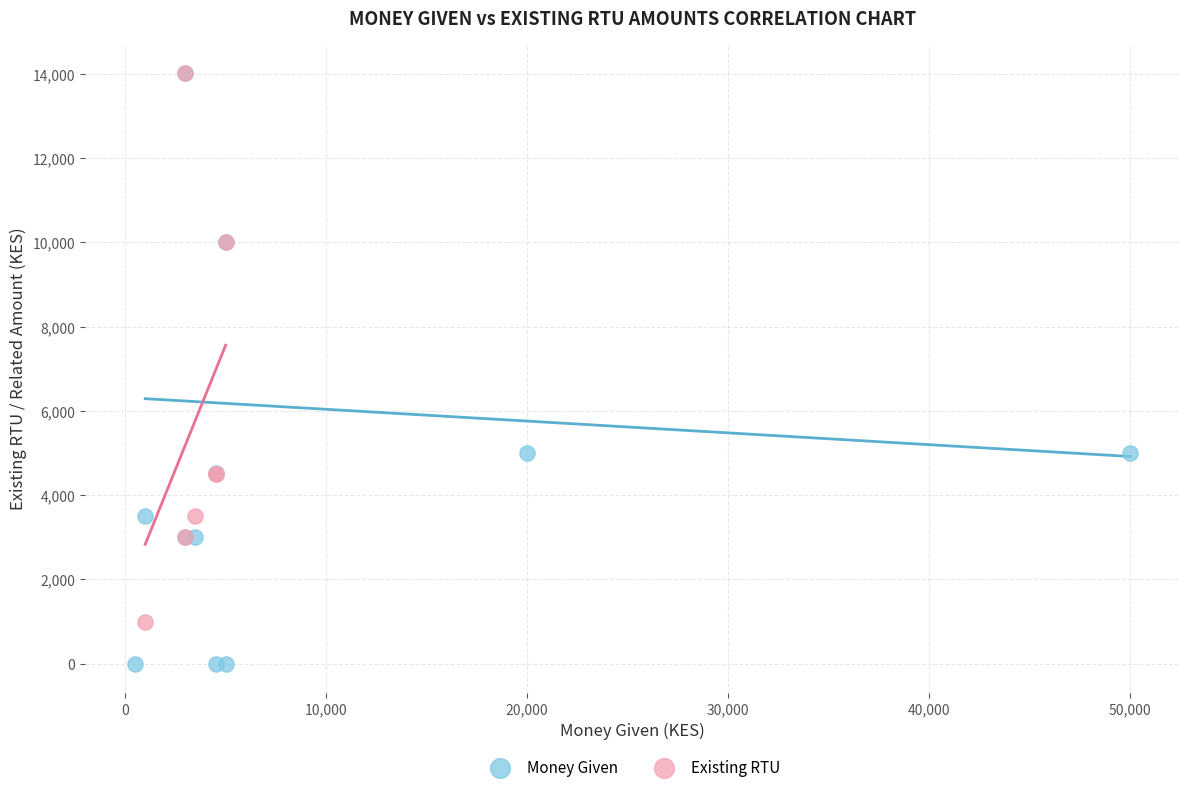

Which series contains the lowest Y value?

Money Given